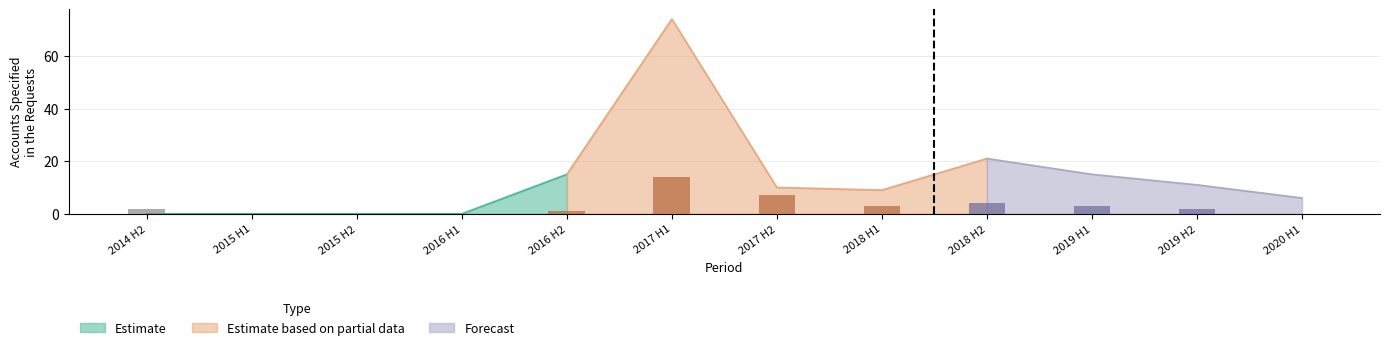

Which has a higher value, 2019 H1 or 2018 H1?

2019 H1